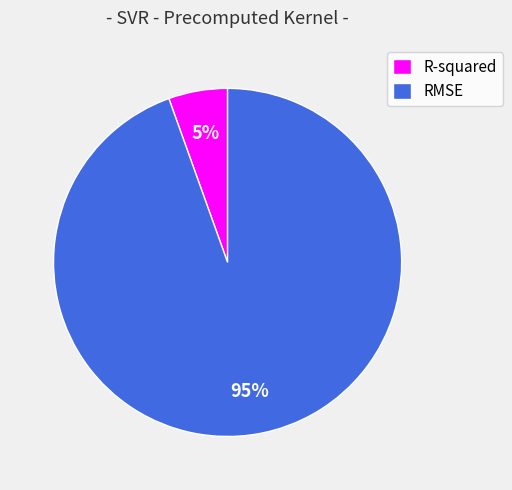

What percentage is the R-squared slice, to the nearest percent?

5%